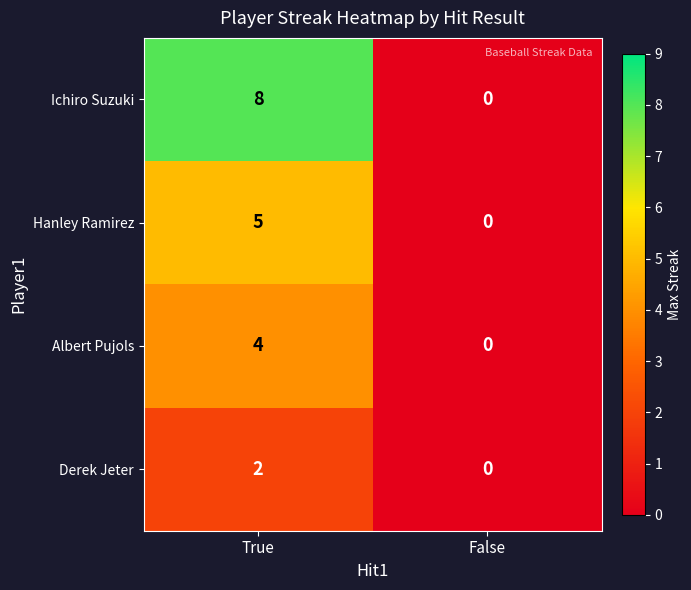

Reading right to left, list all the values displayed in this chart.

Ichiro Suzuki: False=0	True=8
Hanley Ramirez: False=0	True=5
Albert Pujols: False=0	True=4
Derek Jeter: False=0	True=2